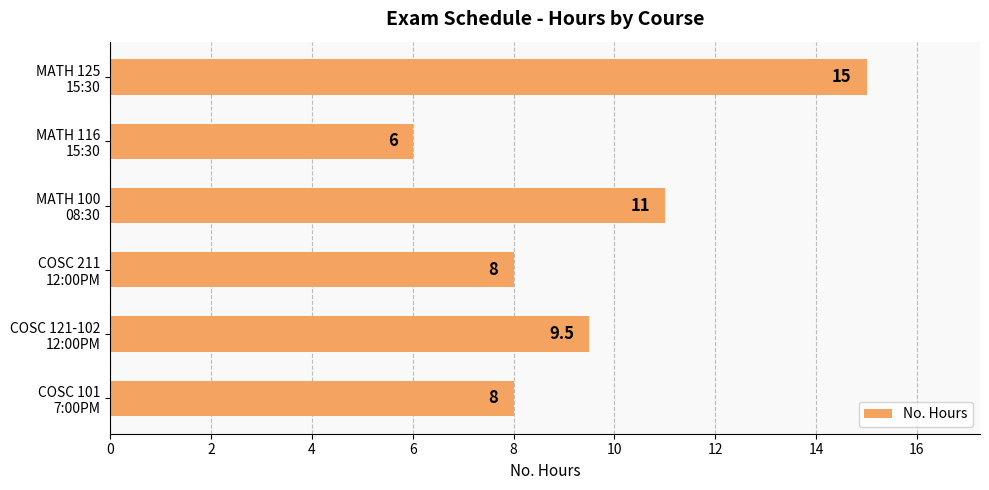

How many bars are there in total?

6